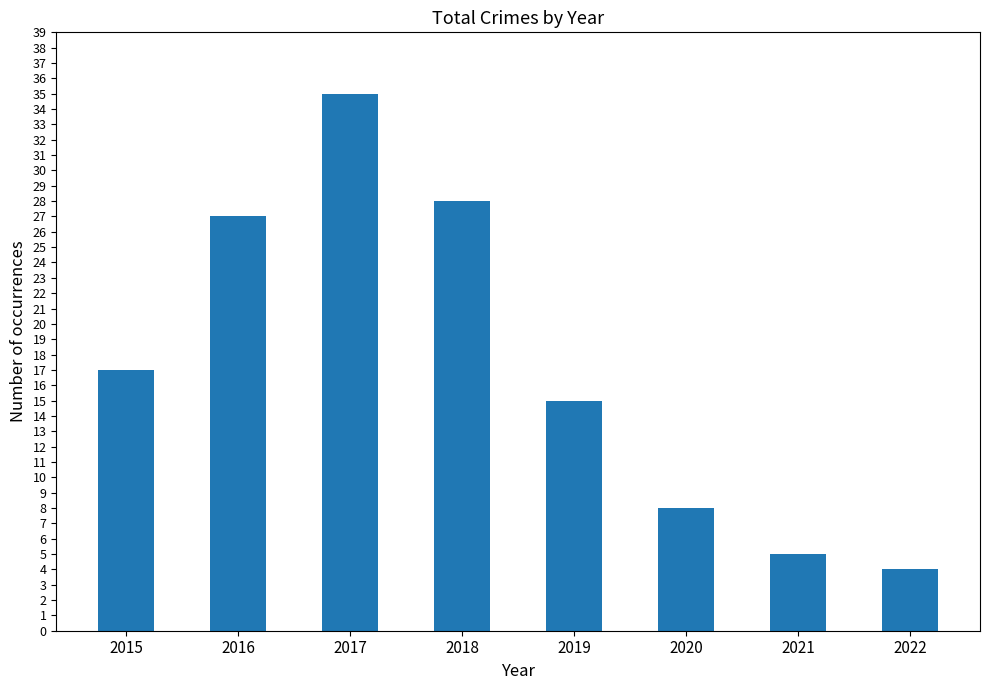

Rank the categories by value from highest to lowest.

2017, 2018, 2016, 2015, 2019, 2020, 2021, 2022